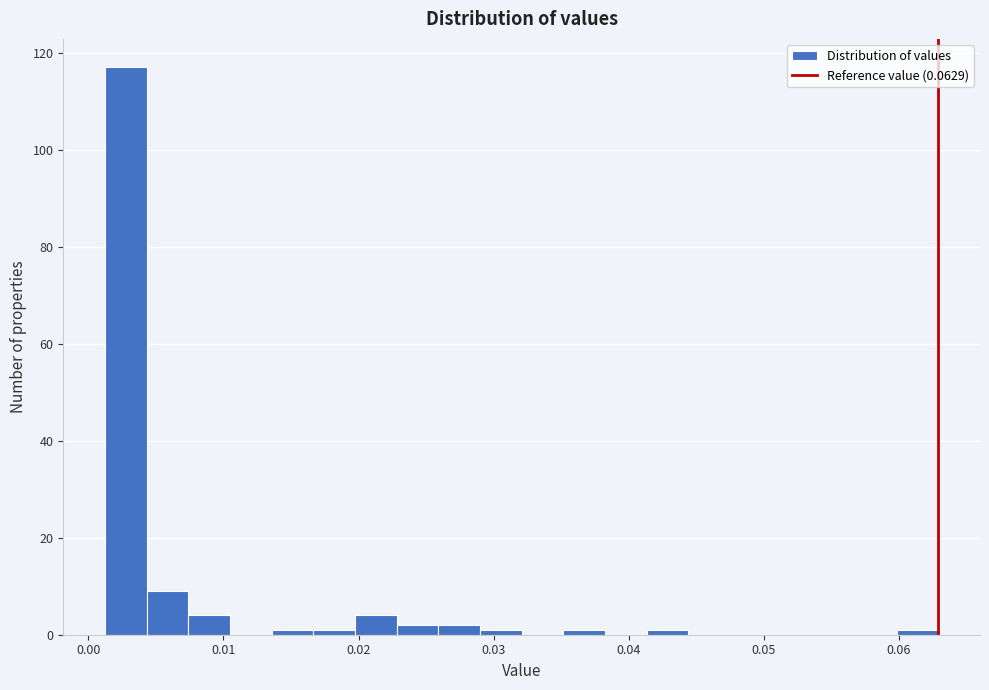

Read against the x-axis, roughly where is the centre of the tallest bar?

0.003